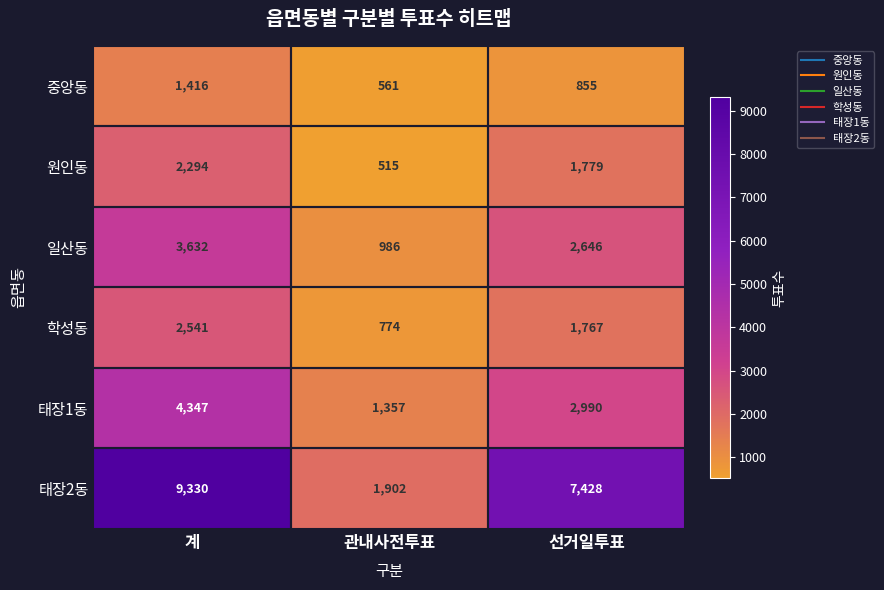

Count the number of categories in the chart.

3